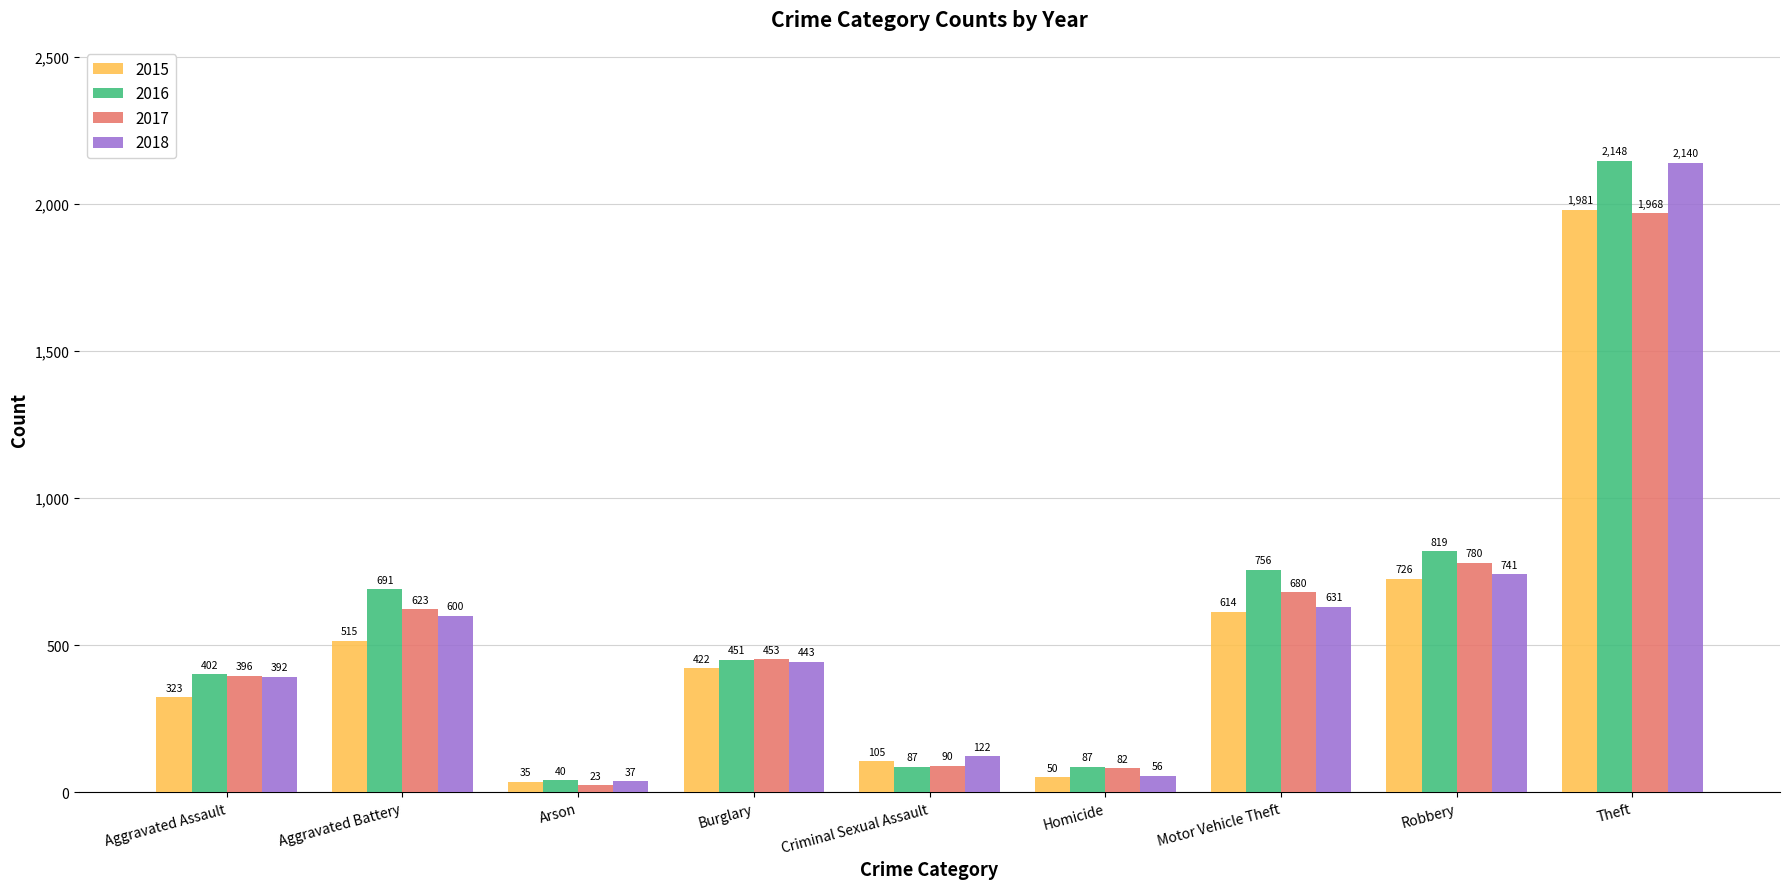

What is the minimum value shown in the chart?

23